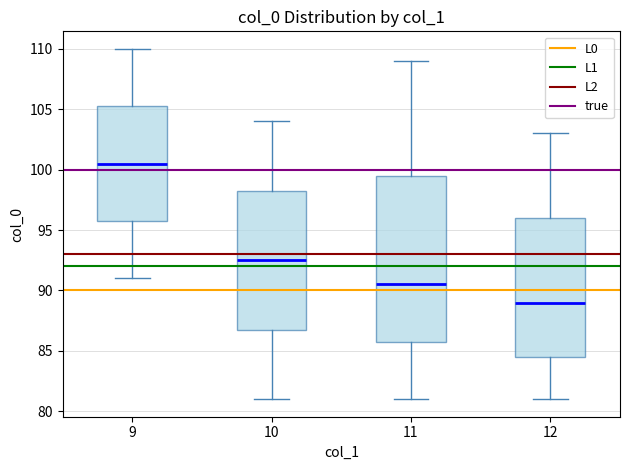

Which box's median line is the lowest?

12